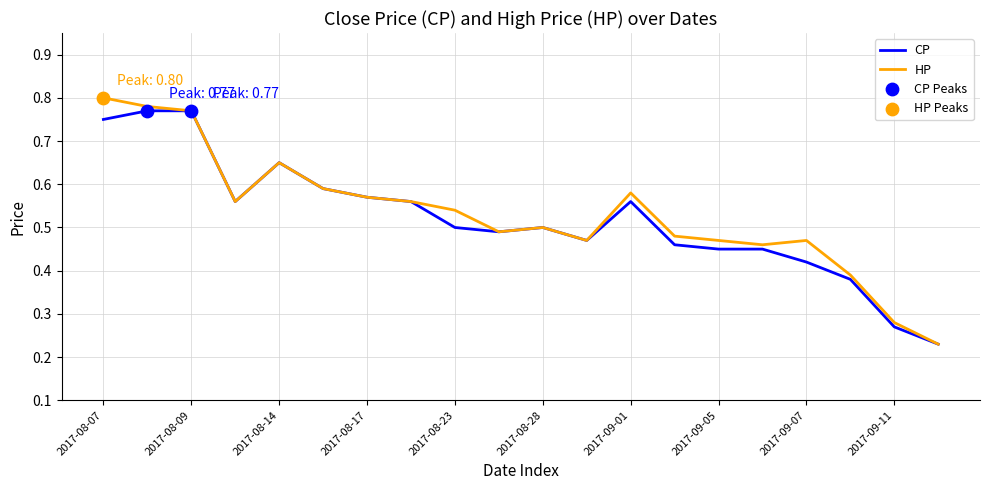

At how many categories does at least one series exceed 0?

20